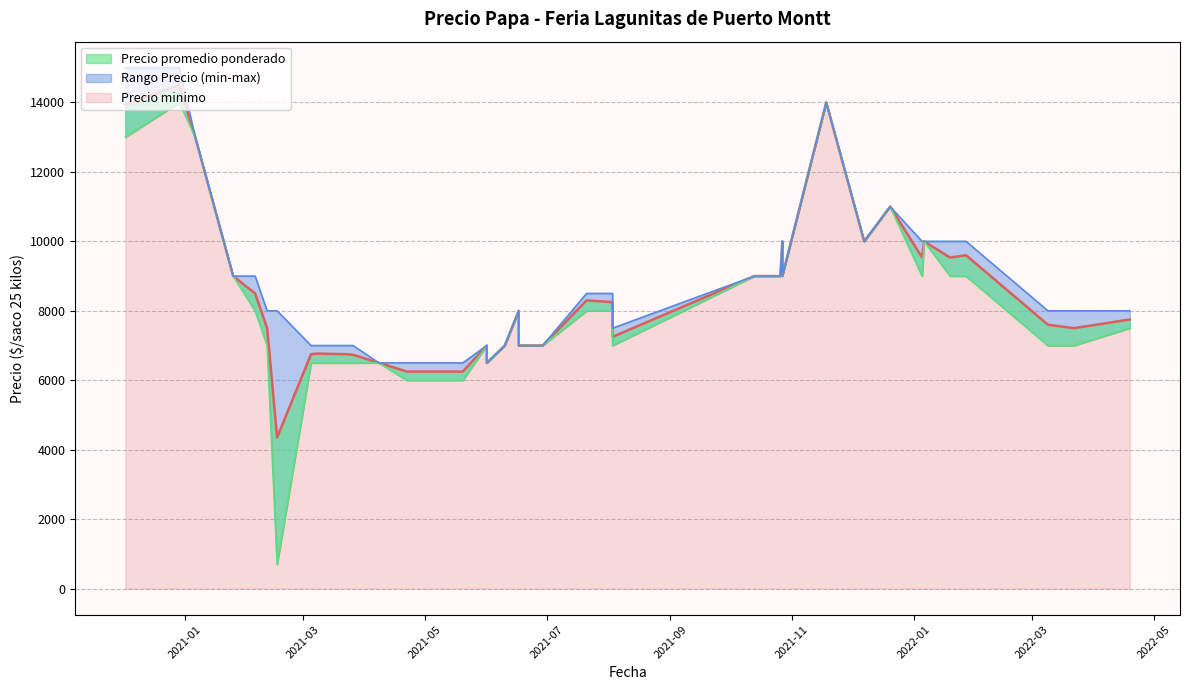

True or false: Precio promedio ponderado and Precio maximo intersect in this chart.

False